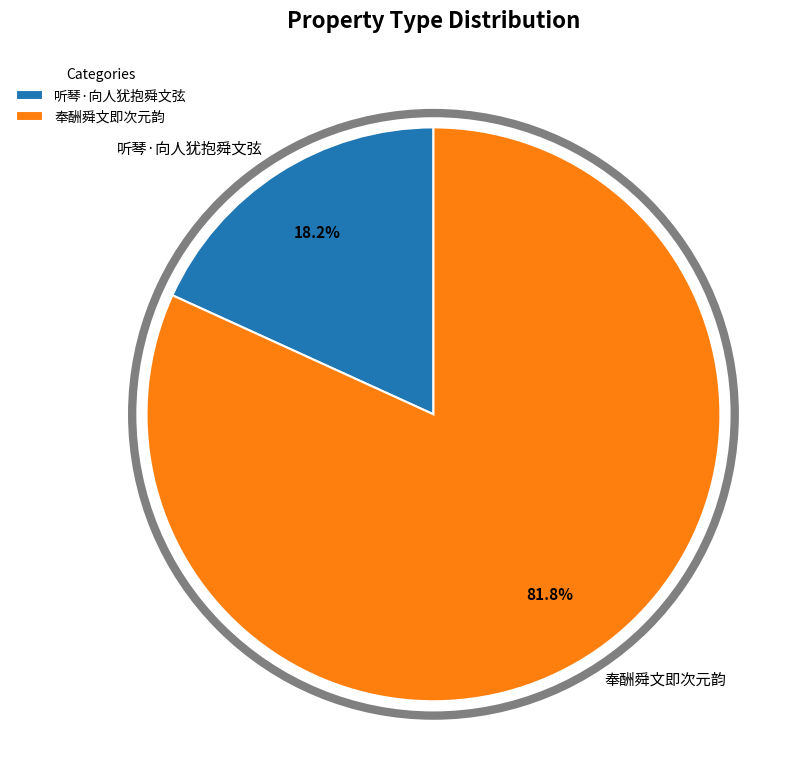

To the nearest percent, what percentage of the pie is 听琴·向人犹抱舜文弦?

18%